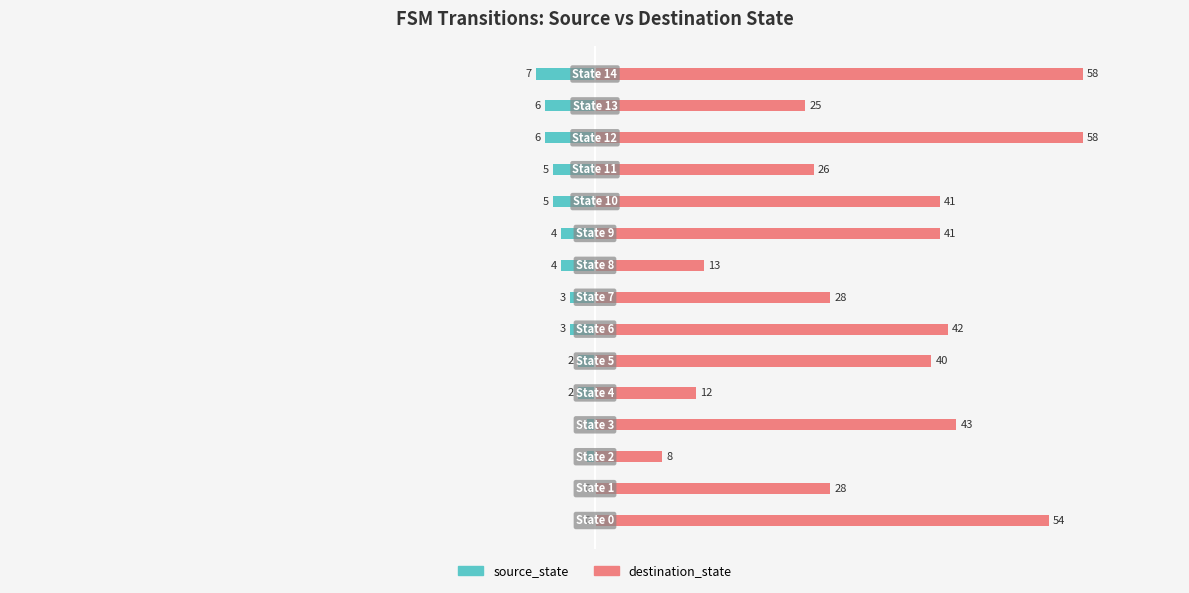

What is the label of the 13th bar from the left?

12